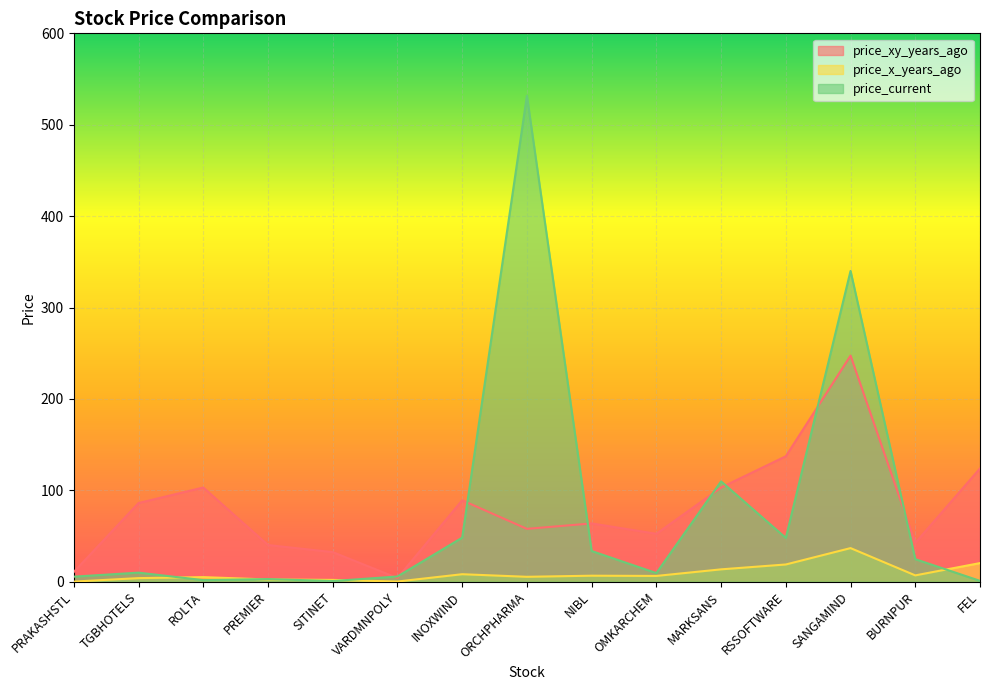

What is the smallest value displayed?

0.2